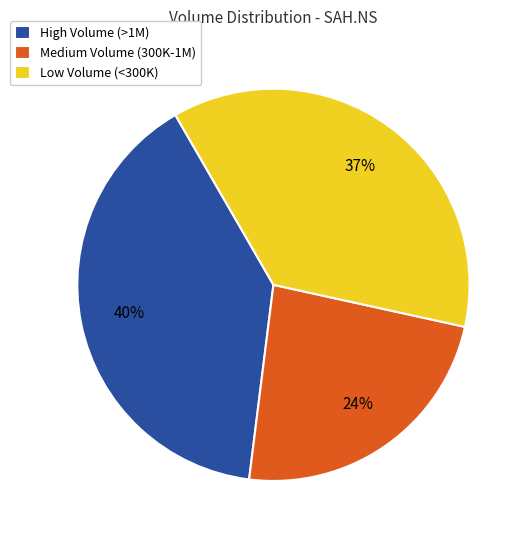

To the nearest percent, what percentage of the pie is Medium Volume (300K-1M)?

24%